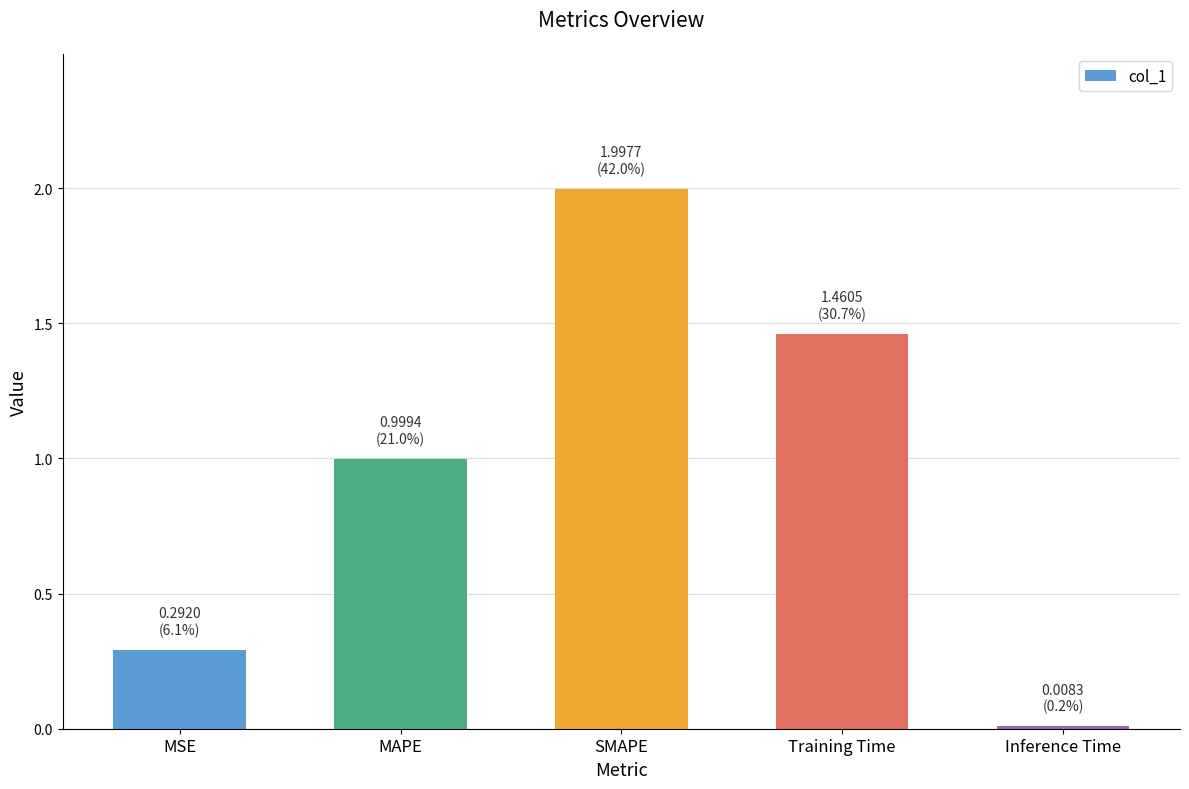

List the labels in order of value, smallest first.

Inference Time, MSE, MAPE, Training Time, SMAPE